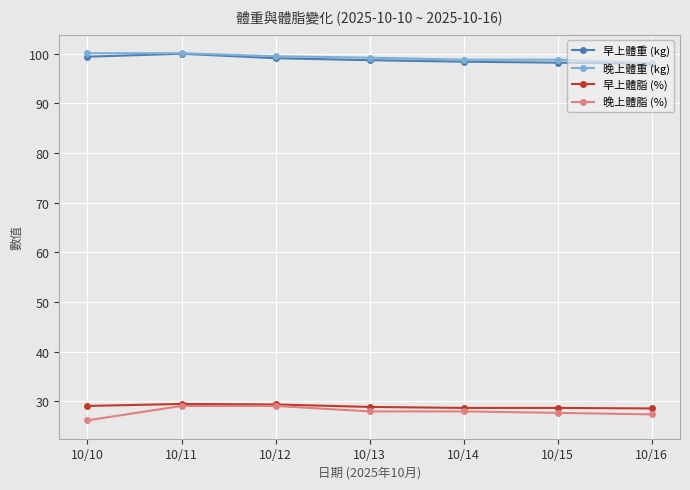

True or false: 晚上體重 (kg) and 早上體脂 (%) cross at least once.

False